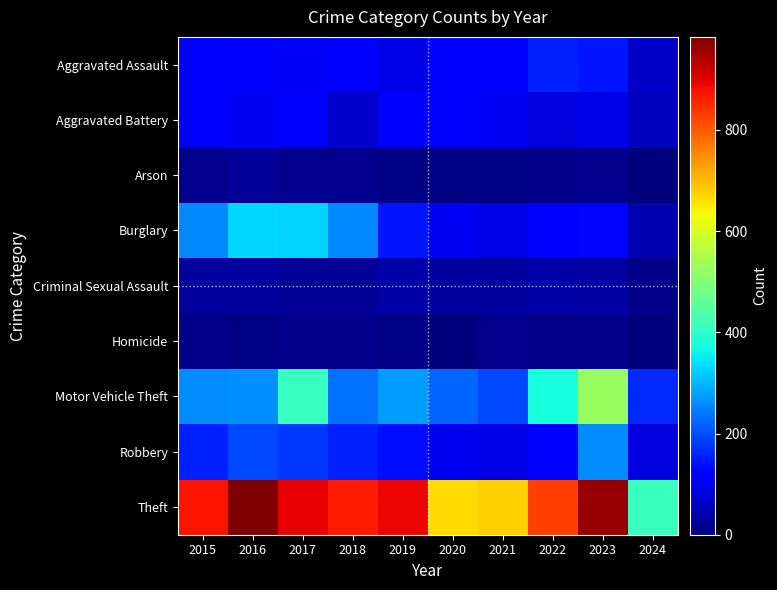

Reading right to left, what are all the values shown in this chart?

Aggravated Assault: 2024=64	2023=145	2022=154	2021=115	2020=113	2019=92	2018=115	2017=105	2016=118	2015=110
Aggravated Battery: 2024=56	2023=92	2022=81	2021=100	2020=125	2019=108	2018=67	2017=108	2016=102	2015=108
Arson: 2024=2	2023=15	2022=11	2021=6	2020=4	2019=5	2018=12	2017=14	2016=20	2015=13
Burglary: 2024=44	2023=130	2022=116	2021=90	2020=100	2019=143	2018=257	2017=329	2016=333	2015=254
Criminal Sexual Assault: 2024=9	2023=31	2022=35	2021=27	2020=28	2019=35	2018=22	2017=21	2016=30	2015=29
Homicide: 2024=1	2023=10	2022=9	2021=13	2020=2	2019=5	2018=10	2017=8	2016=7	2015=9
Motor Vehicle Theft: 2024=164	2023=524	2022=376	2021=193	2020=221	2019=273	2018=231	2017=411	2016=265	2015=261
Robbery: 2024=81	2023=260	2022=111	2021=91	2020=97	2019=135	2018=155	2017=178	2016=194	2015=154
Theft: 2024=415	2023=964	2022=827	2021=678	2020=666	2019=891	2018=868	2017=892	2016=984	2015=874